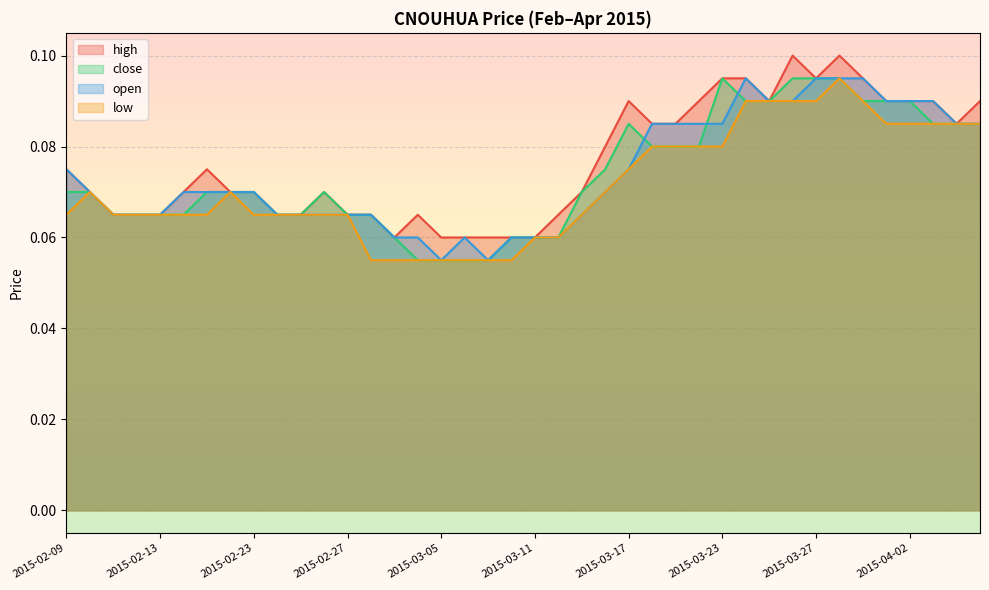

What is the label of the 25th point from the left?

2015-03-17